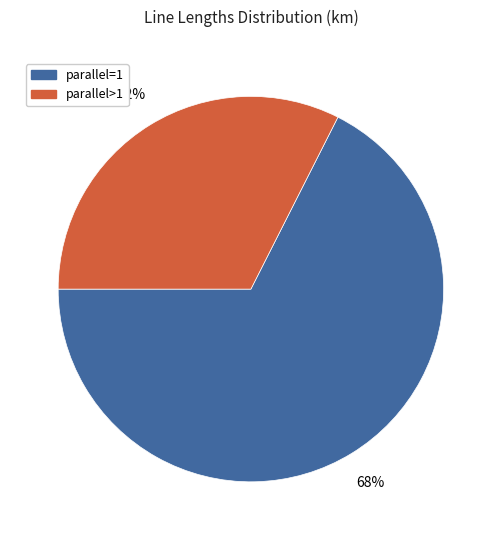

To the nearest percent, what is the average slice percentage?

50%